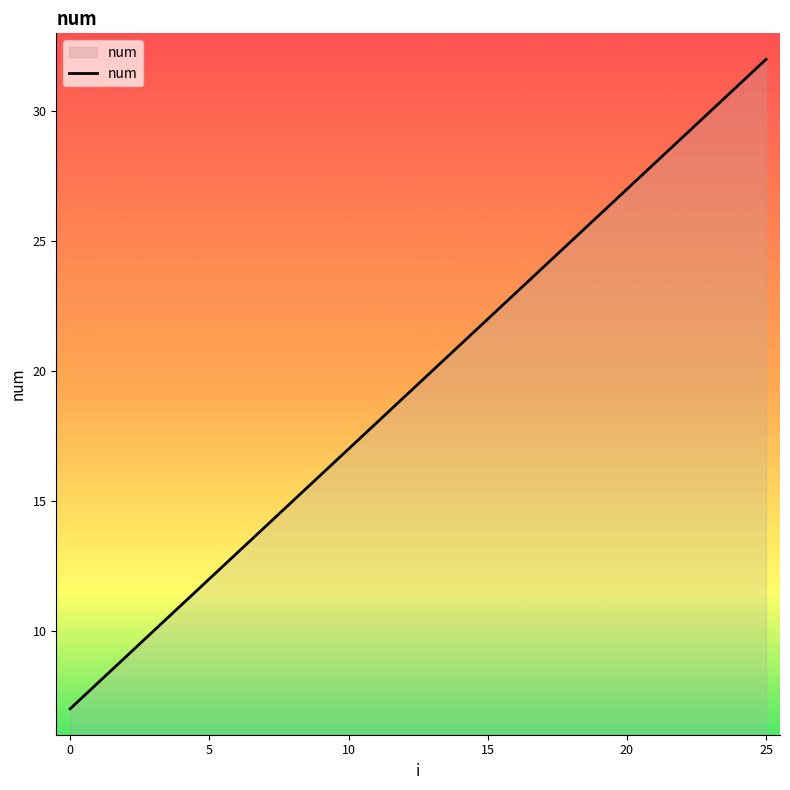

What is the minimum value shown in the chart?

7